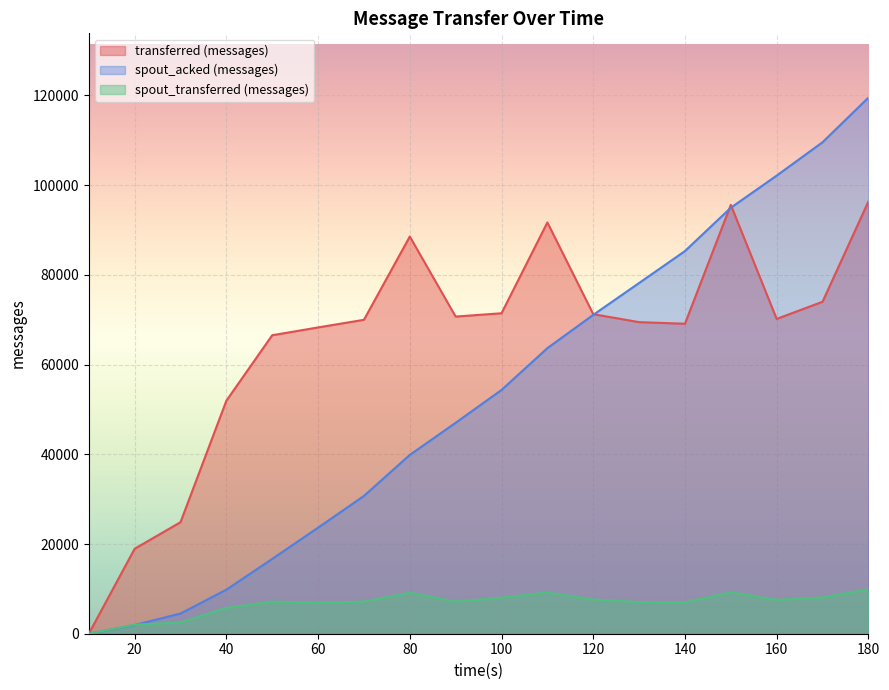

The spout_transferred (messages) series shows 11311 at 60. True or false?

False